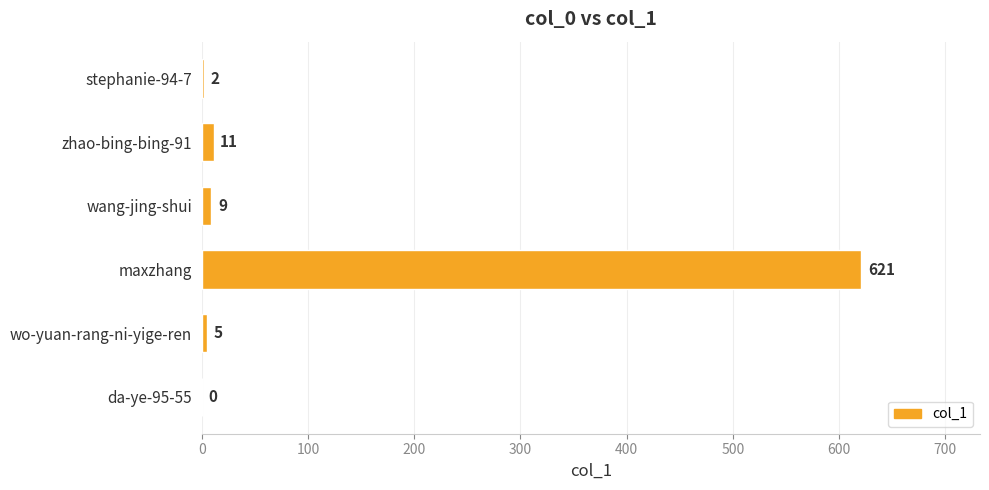

Reading top to bottom, extract all data points from this chart.

stephanie-94-7=2	zhao-bing-bing-91=11	wang-jing-shui=9	maxzhang=621	wo-yuan-rang-ni-yige-ren=5	da-ye-95-55=0